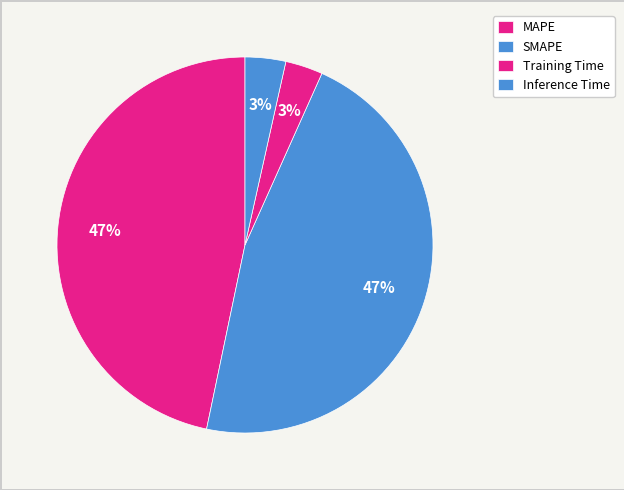

To the nearest percent, what is the difference between the largest and smallest slice percentages?

44%